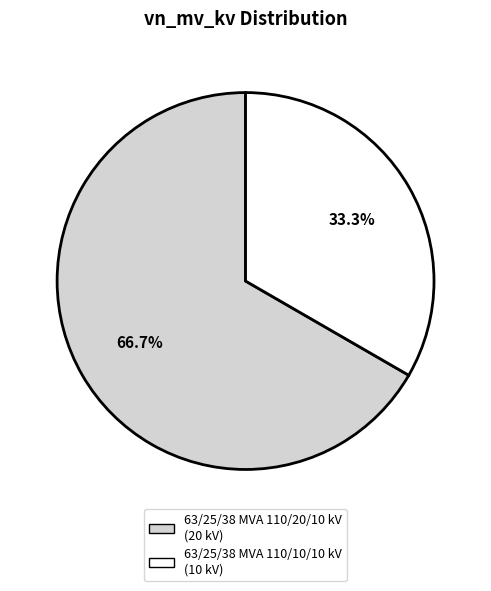

To the nearest percent, what is the average slice percentage?

50%